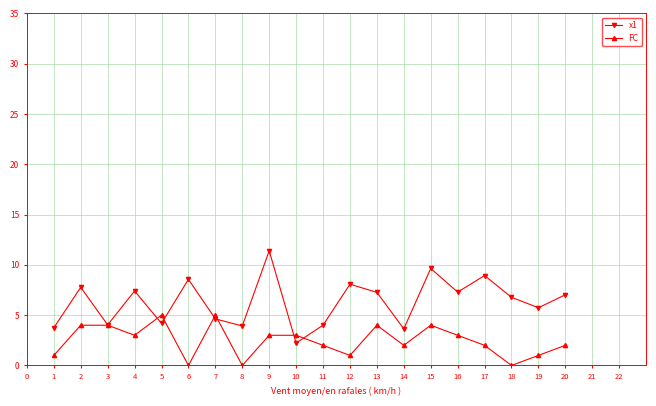

Rank the series at 8 from highest to lowest value.

x1, FC